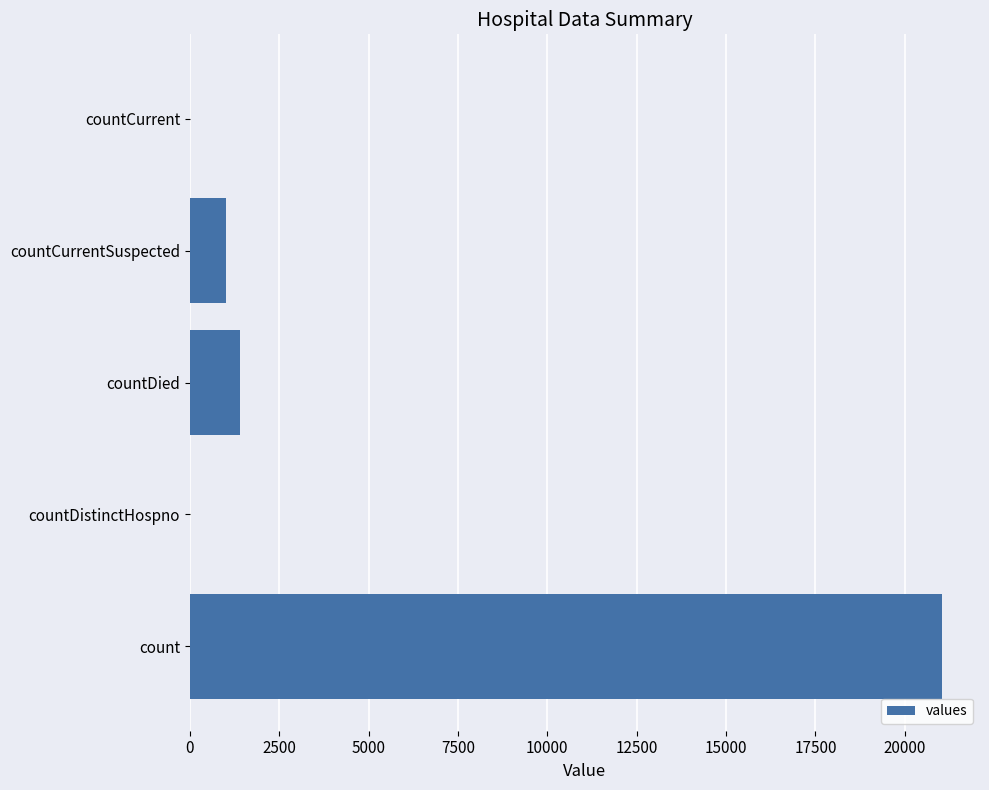

How many distinct data groups are displayed?

1